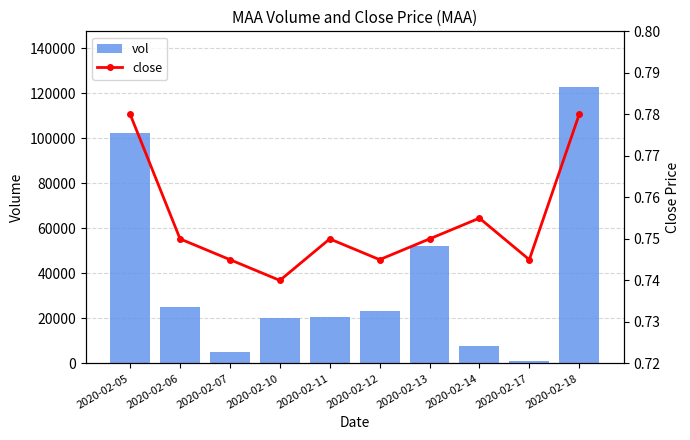

Does the chart contain stacked bars?

No